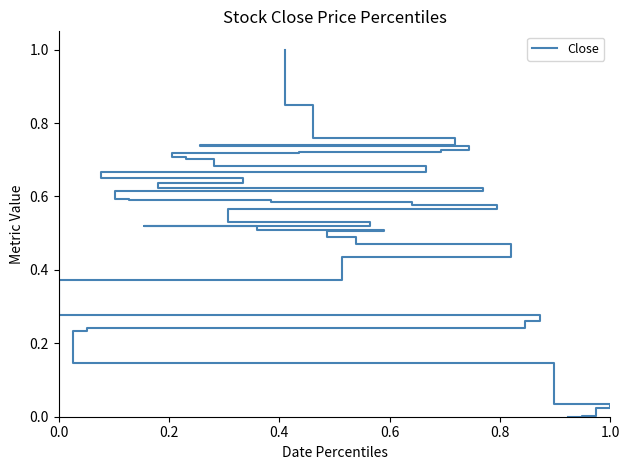

Is this an area chart (filled region under the line)?

No